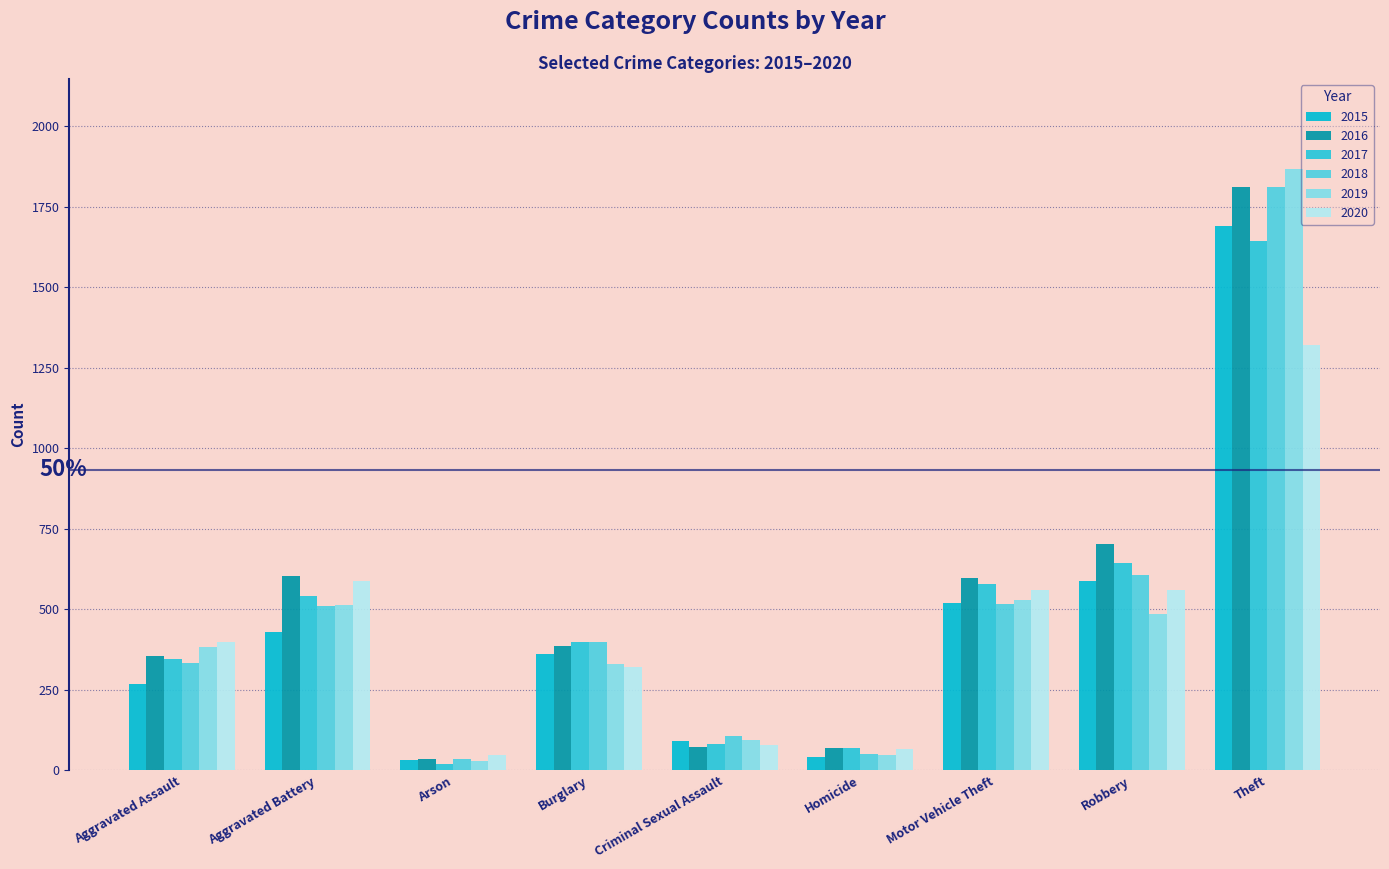

What is the difference between the second highest and minimum values in the 2015 series?

557